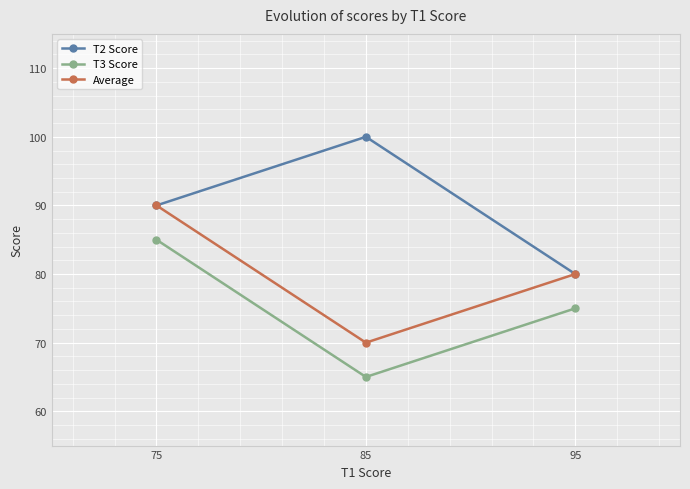

What is the spread (max minus min) of values at 75?

5